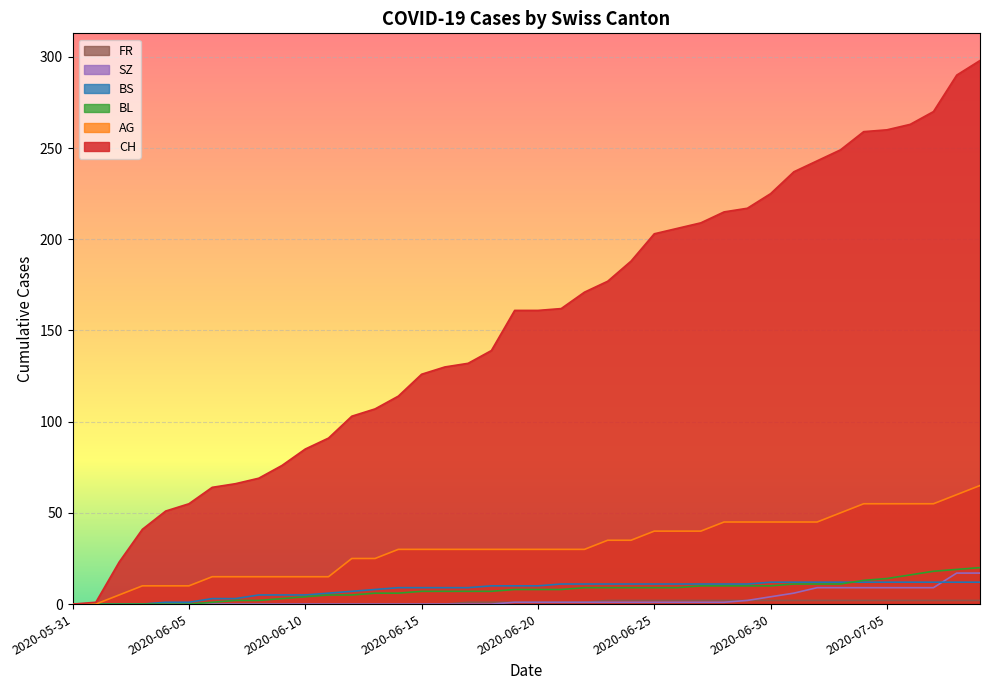

How many lines are shown in the chart?

6